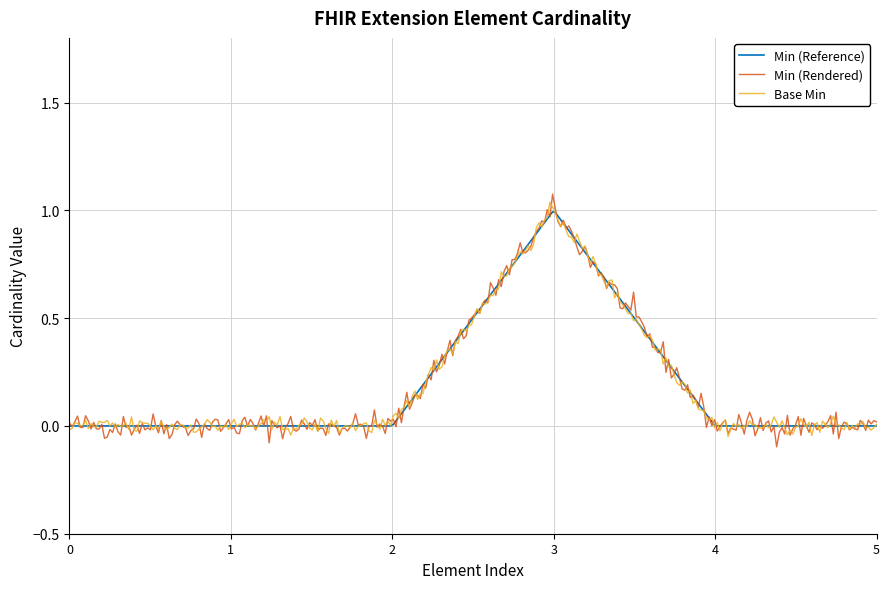

Rank the series by their average value, from highest to lowest.

Min (Reference), Min (Rendered), Base Min